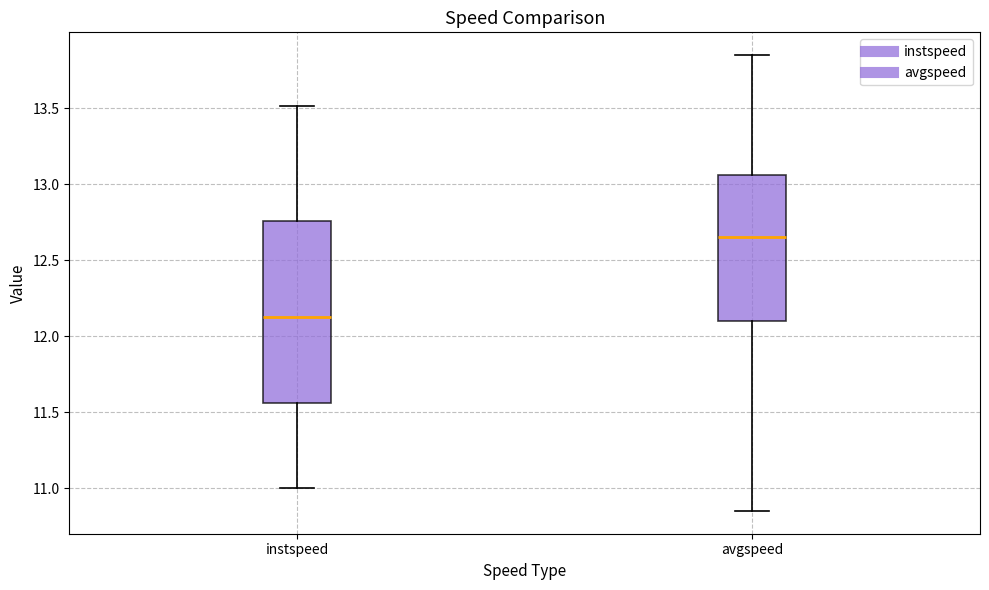

Which box's median line is the highest?

avgspeed